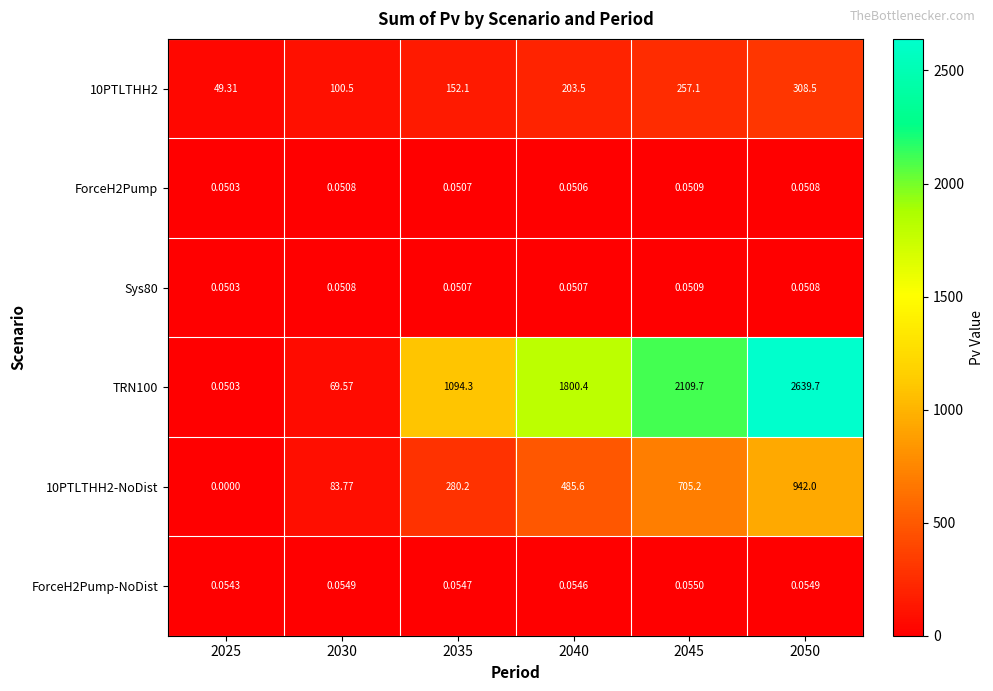

At how many categories does at least one series exceed 970?

4